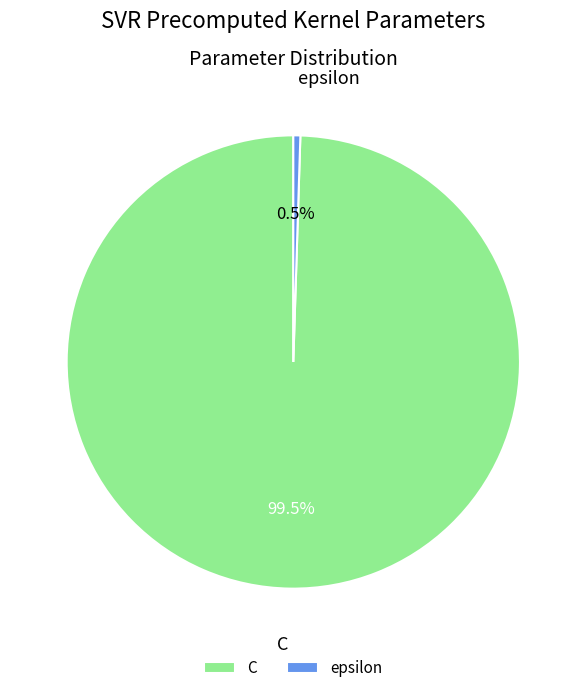

Rank the categories by value from highest to lowest.

C, epsilon